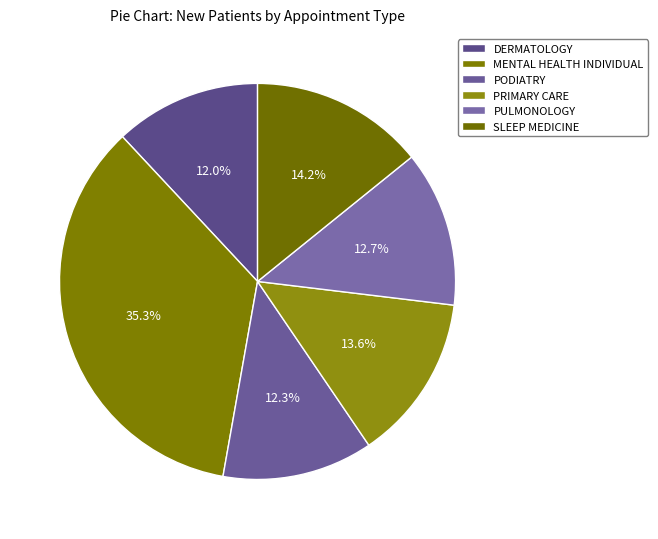

How many segments does this pie chart have?

6